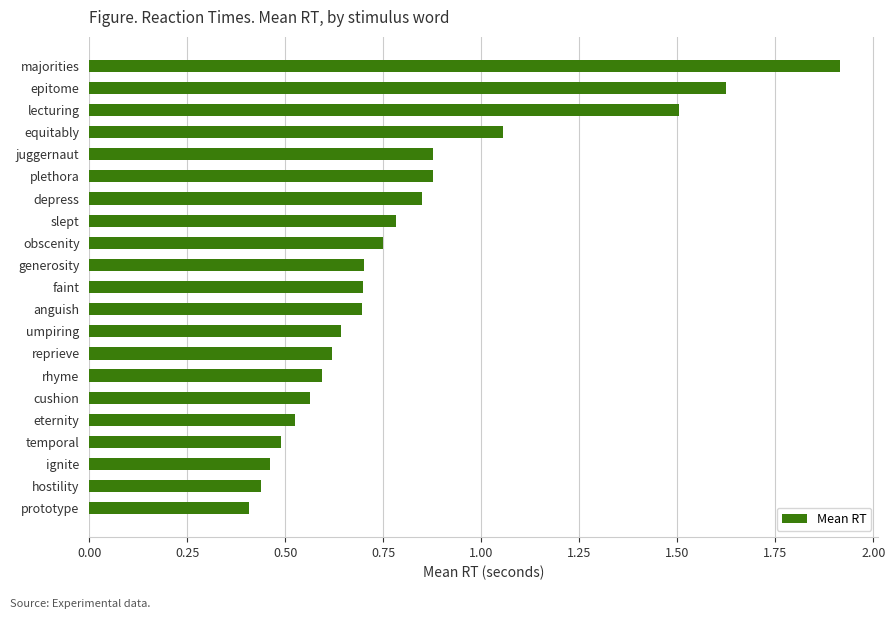

What is the maximum value shown in the chart?

1.9